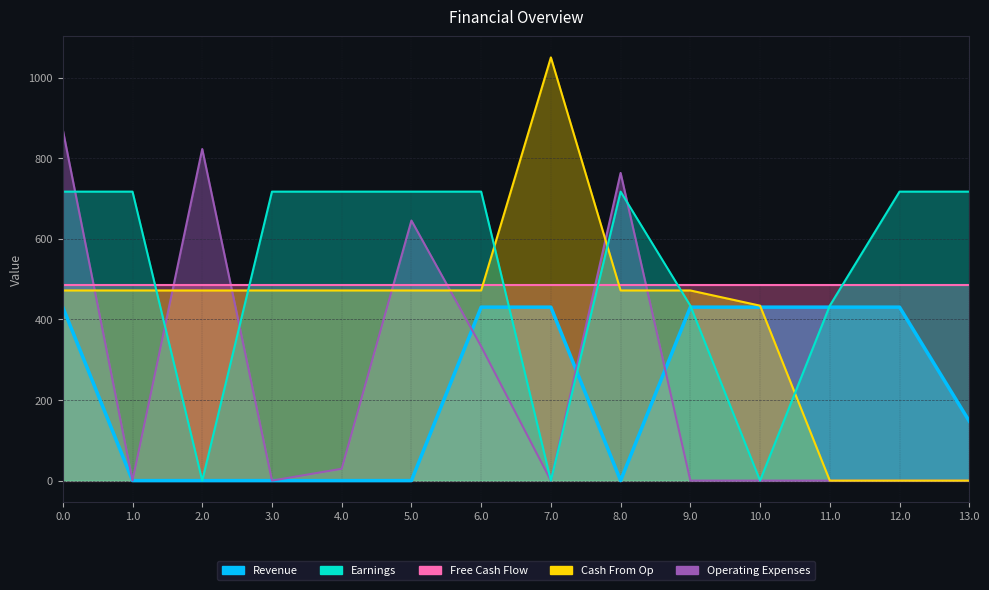

How many intersections are there between Cash From Op and Operating Expenses?

7